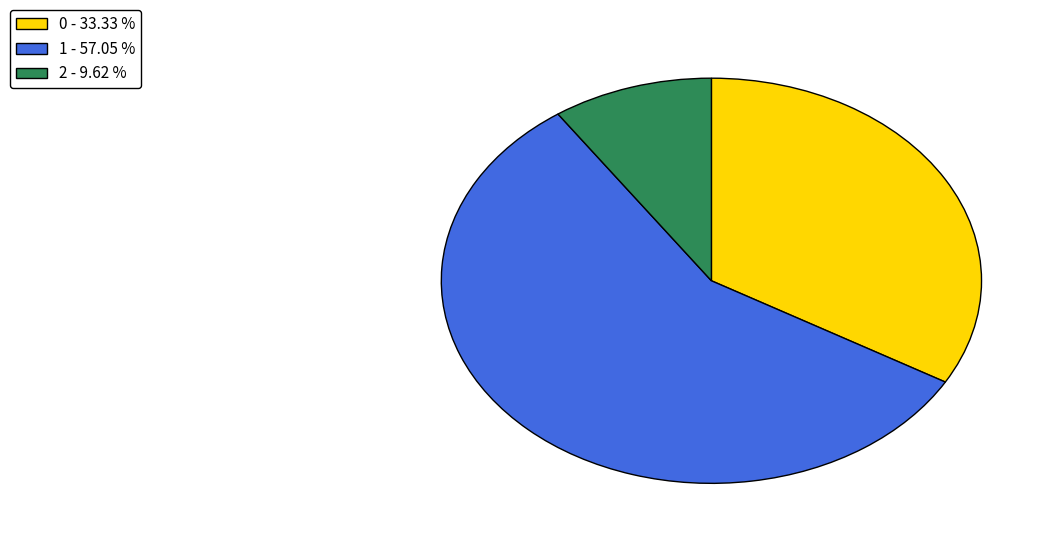

Combined, do 1 and 2 account for over 50%?

Yes